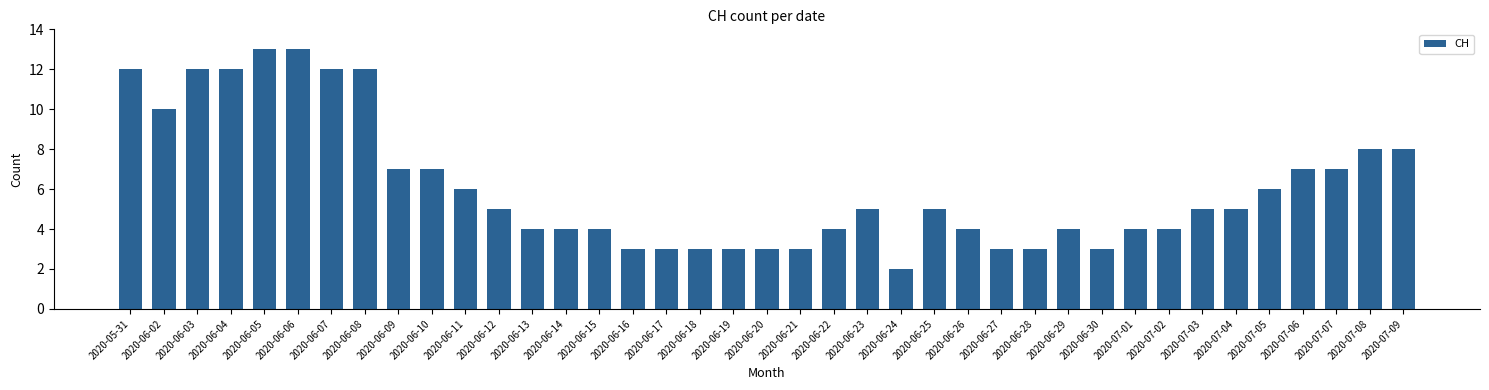

Reading left to right, extract all data points from this chart.

2020-05-31=12	2020-06-02=10	2020-06-03=12	2020-06-04=12	2020-06-05=13	2020-06-06=13	2020-06-07=12	2020-06-08=12	2020-06-09=7	2020-06-10=7	2020-06-11=6	2020-06-12=5	2020-06-13=4	2020-06-14=4	2020-06-15=4	2020-06-16=3	2020-06-17=3	2020-06-18=3	2020-06-19=3	2020-06-20=3	2020-06-21=3	2020-06-22=4	2020-06-23=5	2020-06-24=2	2020-06-25=5	2020-06-26=4	2020-06-27=3	2020-06-28=3	2020-06-29=4	2020-06-30=3	2020-07-01=4	2020-07-02=4	2020-07-03=5	2020-07-04=5	2020-07-05=6	2020-07-06=7	2020-07-07=7	2020-07-08=8	2020-07-09=8